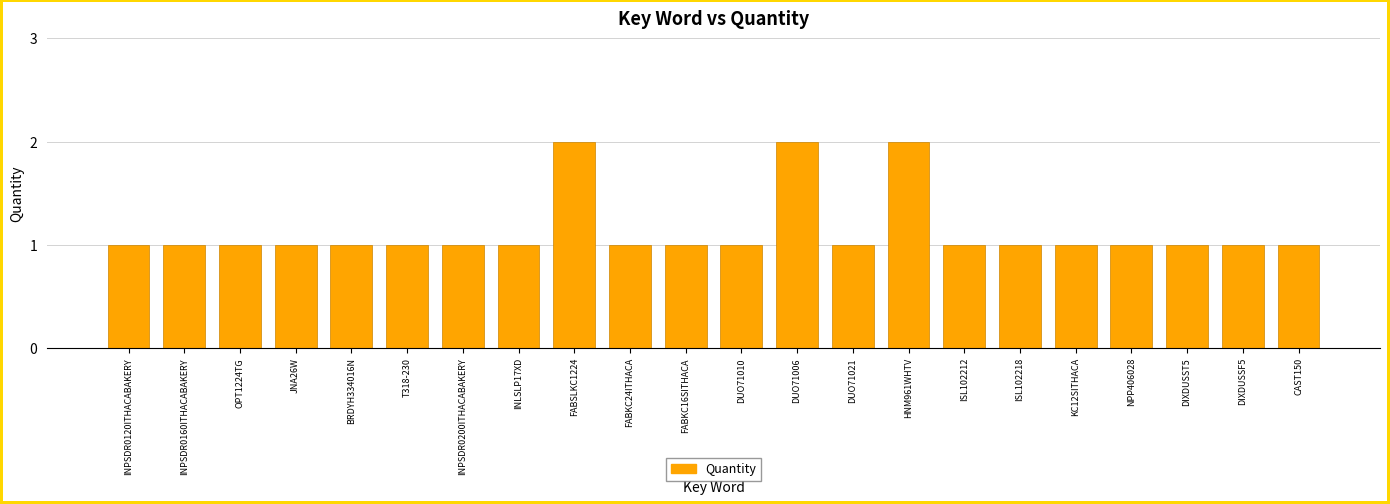

What is the ratio of the value at INLSLP17XD to the value at ISL102212?

1.0